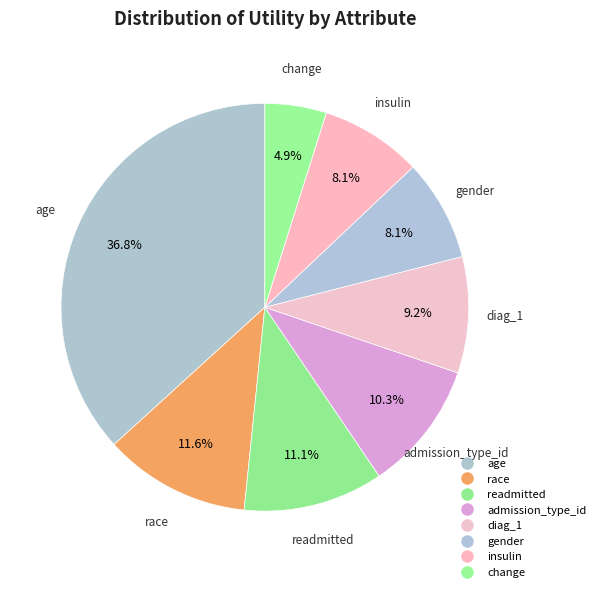

To the nearest percent, what is the difference between the largest and smallest slice percentages?

32%